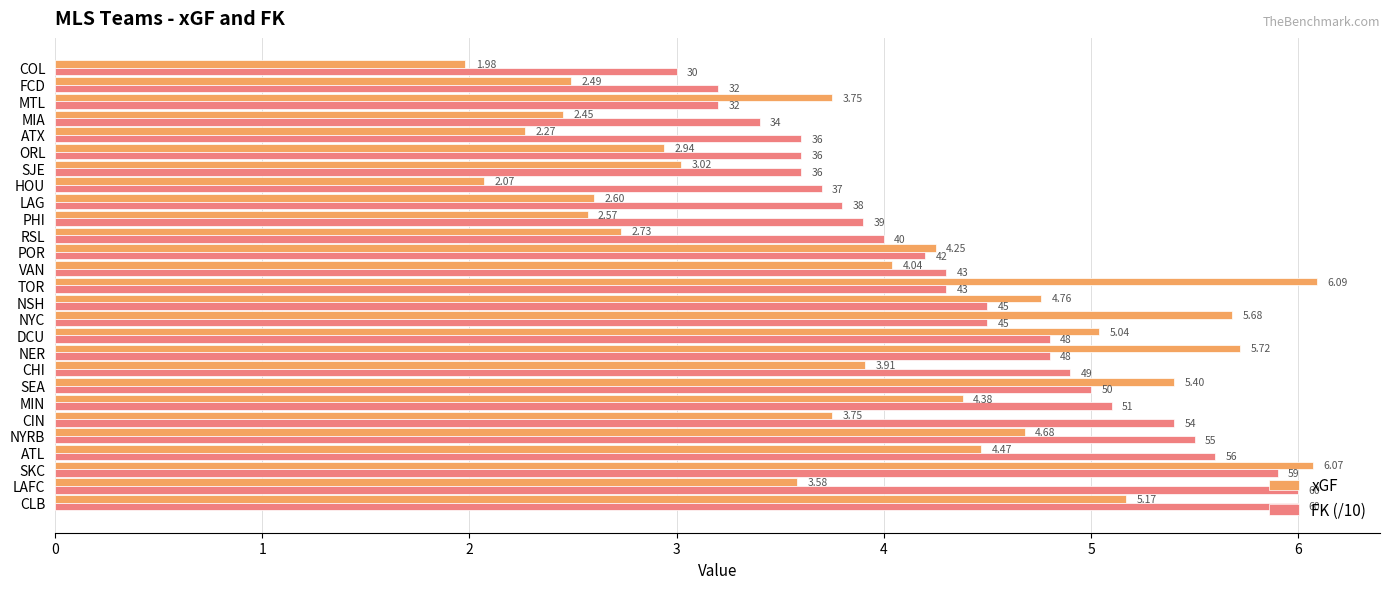

Rank the series by their average value, from lowest to highest.

xGF, FK (/10)